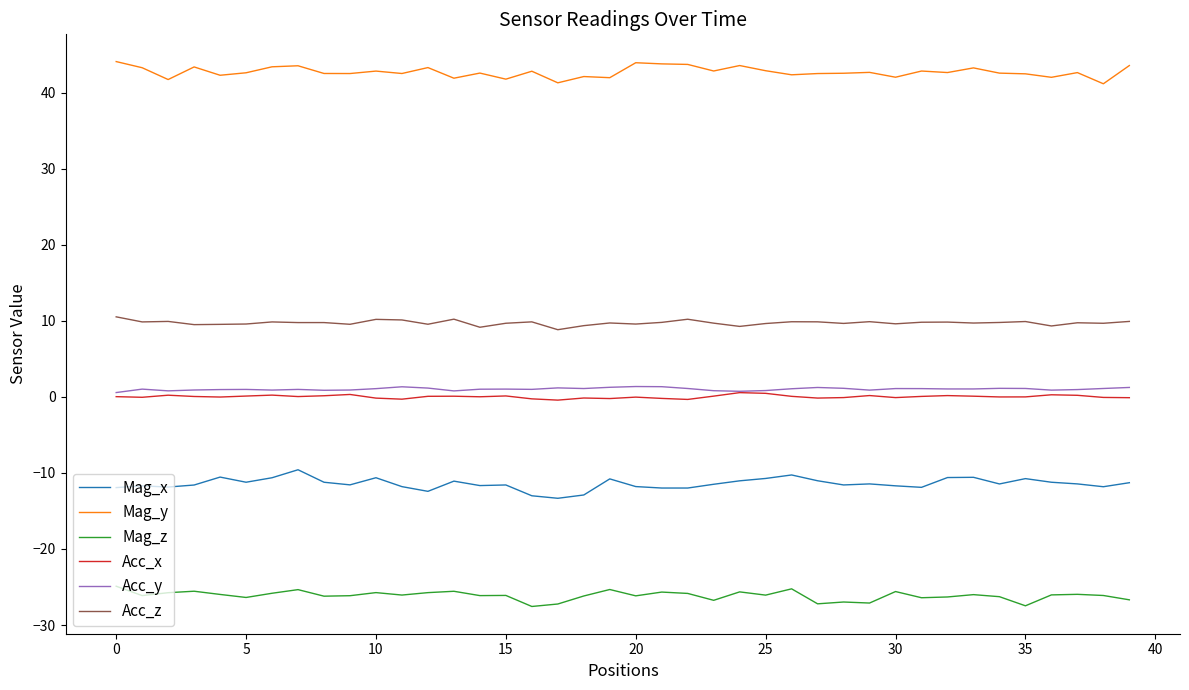

What is the smallest value displayed?

-27.6